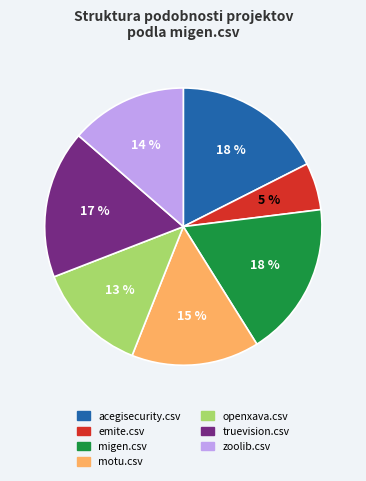

To the nearest percent, what is the average slice percentage?

14%